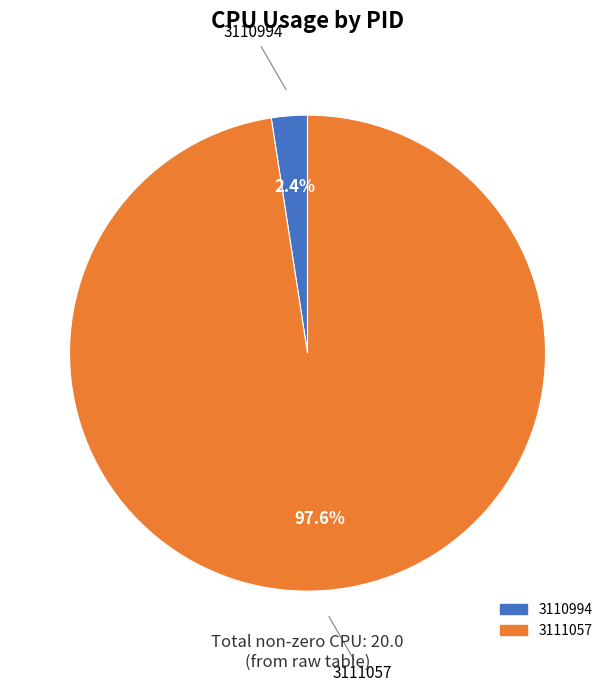

Is it true that 3111057 is 90% of the pie?

False